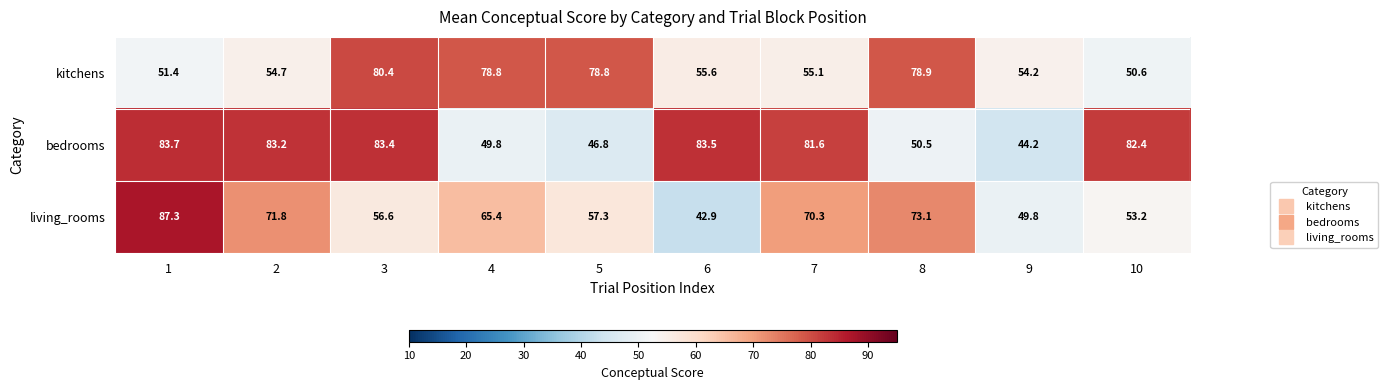

What is the sum of all bedrooms values?

689.1